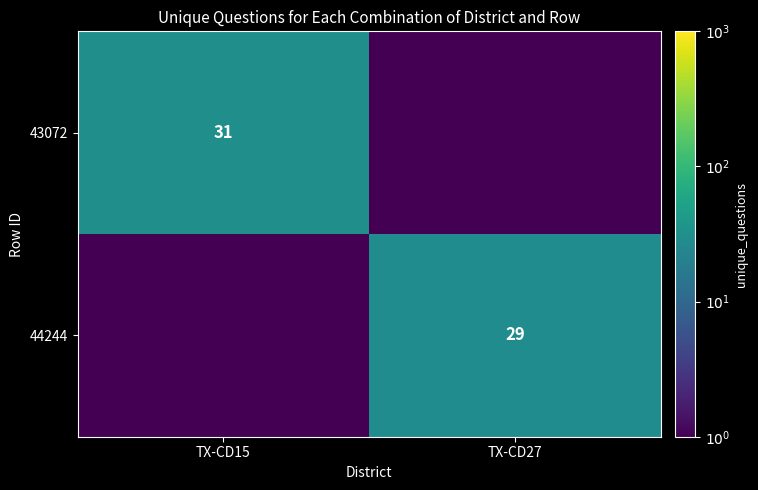

The 44244 series shows 43.4 at TX-CD27. True or false?

False